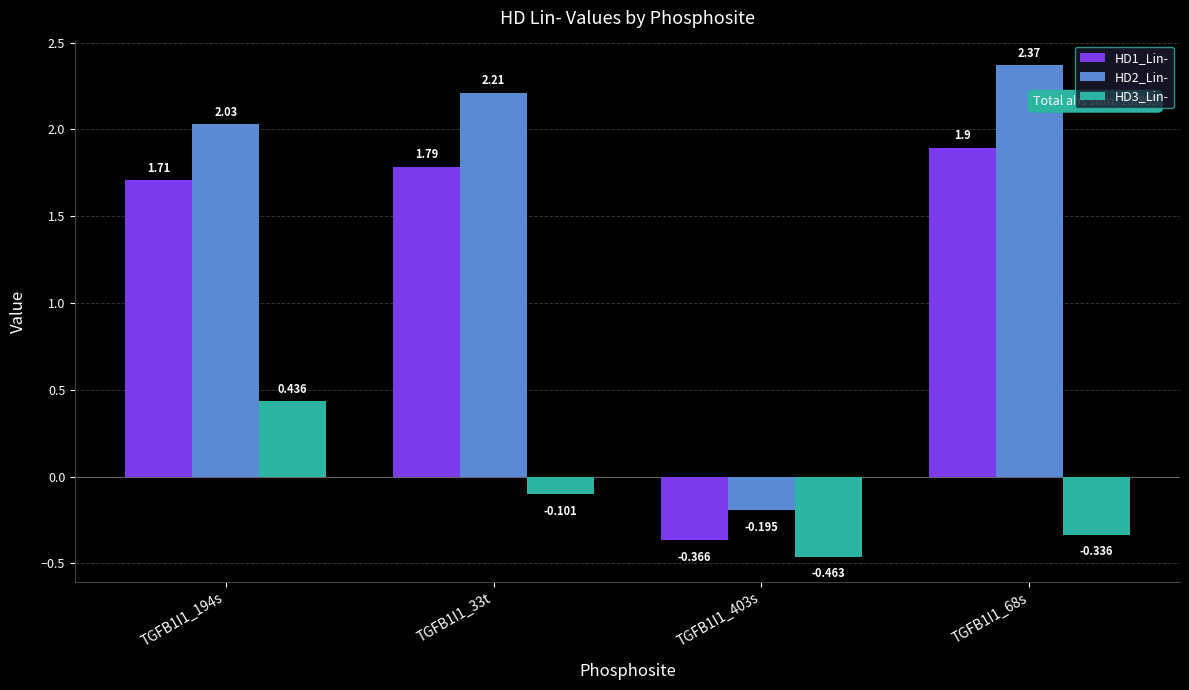

How many values in the HD2_Lin- series are below 2?

1